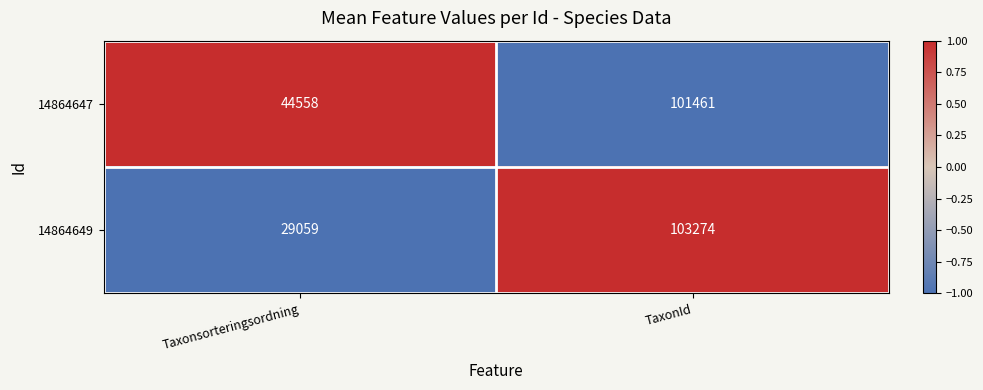

At Taxonsorteringsordning, list the series in order from smallest to largest.

14864649, 14864647